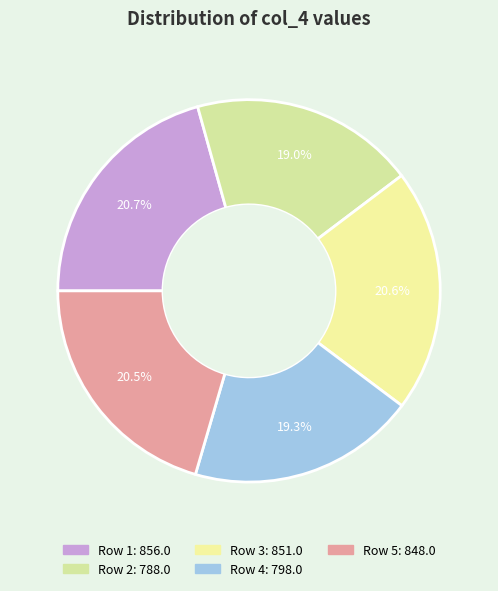

How many slices are in this pie chart?

5